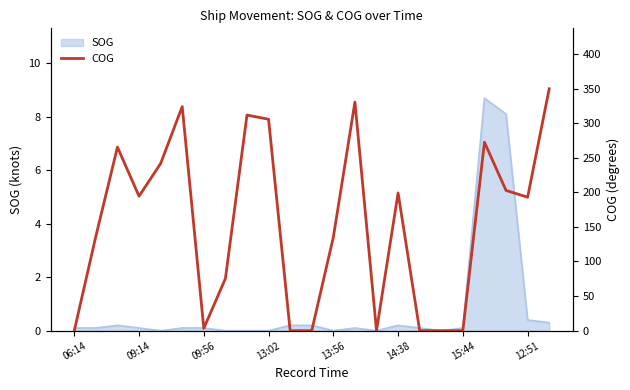

True or false: SOG has a value of 0.0 at 13:02.

True